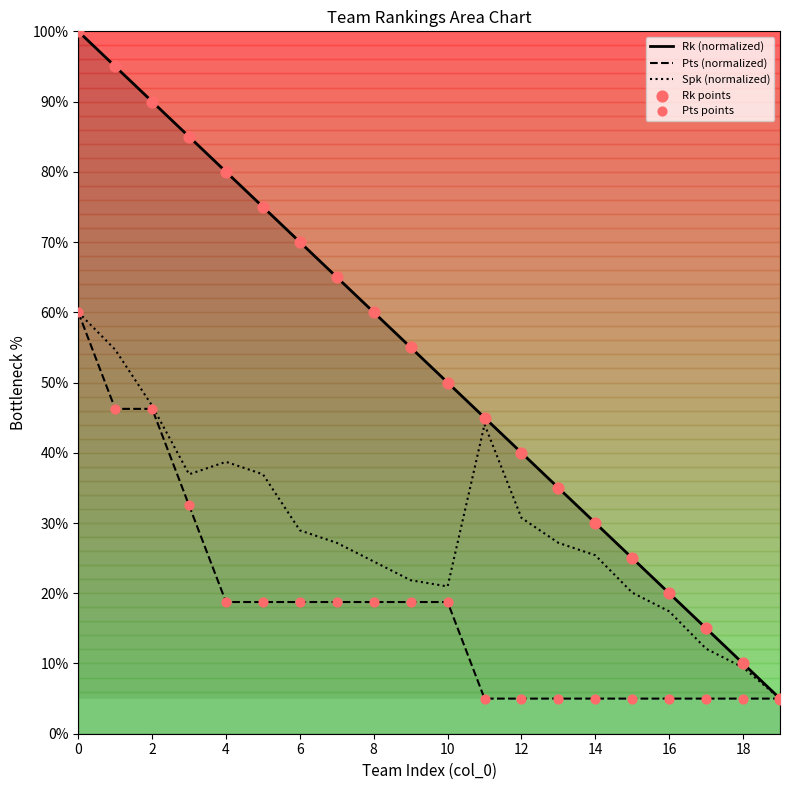

At how many categories does at least one series exceed 32?

14